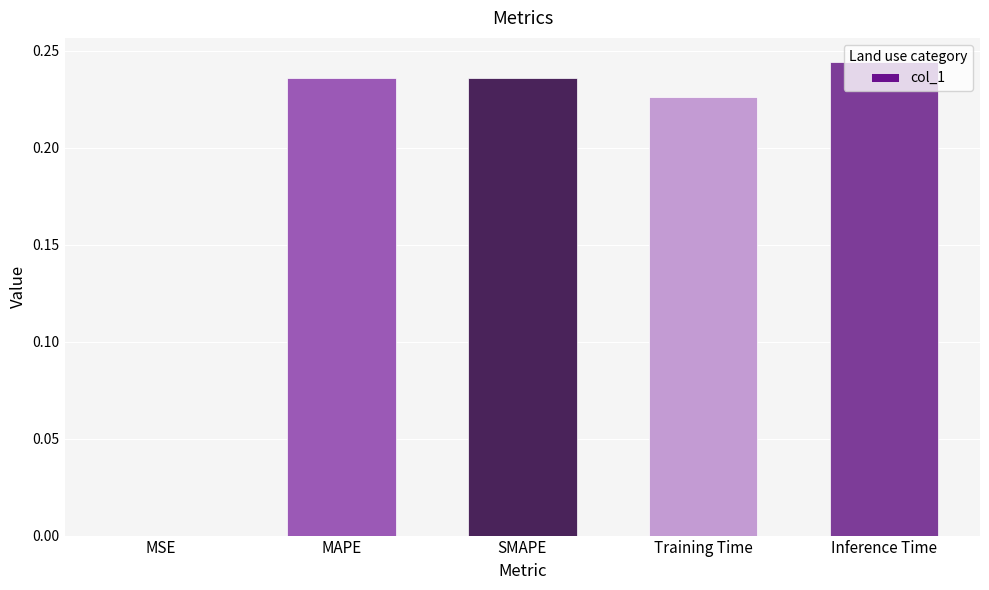

Are the bars grouped side by side (vs. stacked)?

No